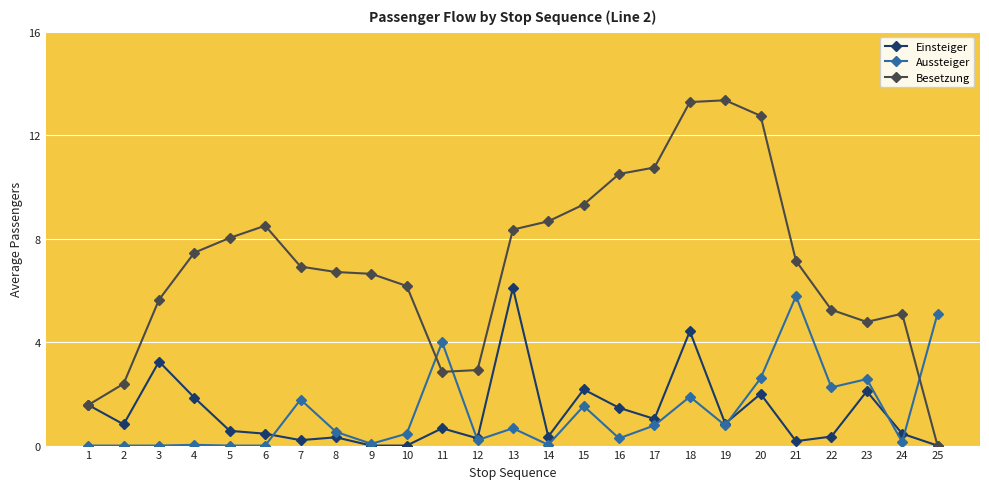

What is the sum of all Einsteiger values?

31.5